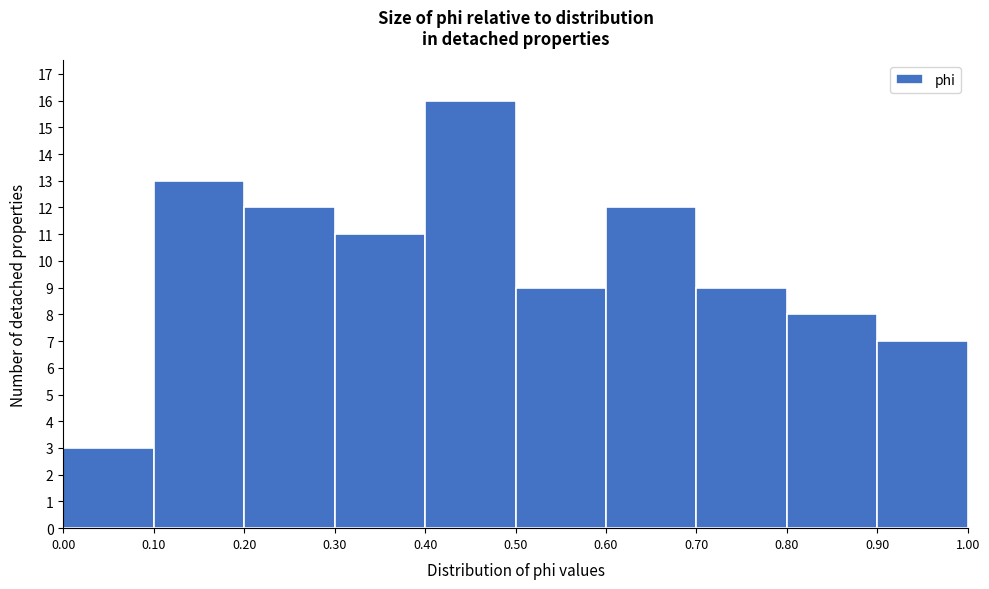

Which range on the x-axis has the tallest bar?

0.40 to 0.50